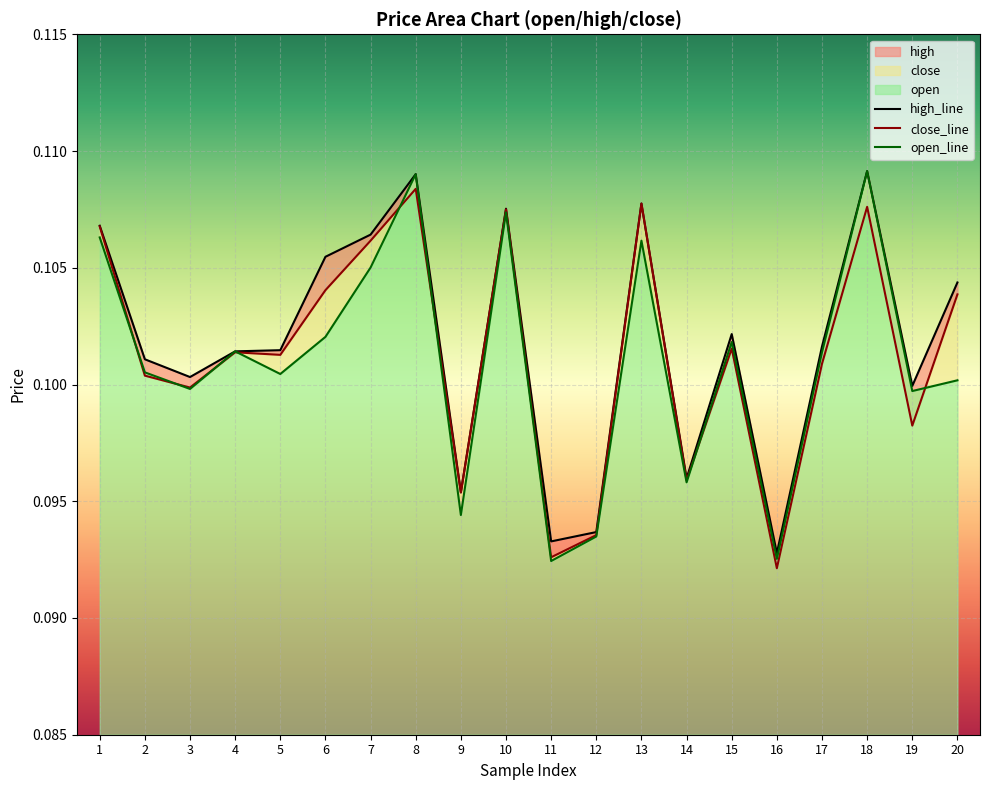

Which series changed the most between 5 and 10?

open_line